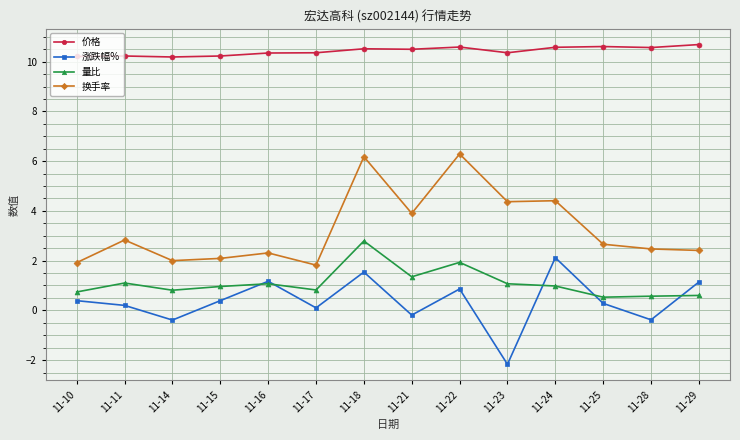

Is this an area chart (filled region under the line)?

No